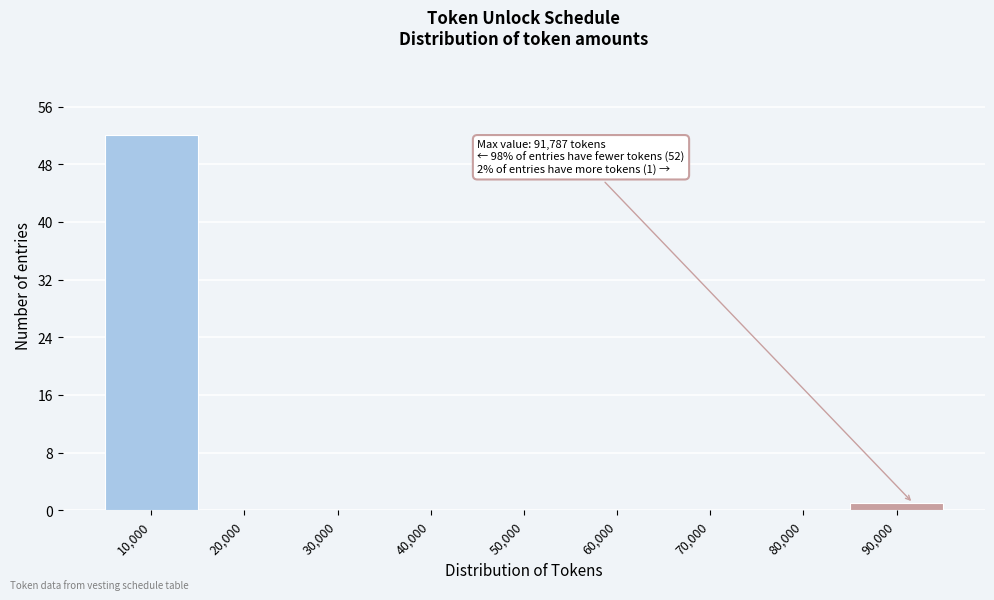

Reading left to right, transcribe all the data shown in this chart.

10,000=52	20,000=0	30,000=0	40,000=0	50,000=0	60,000=0	70,000=0	80,000=0	90,000=1